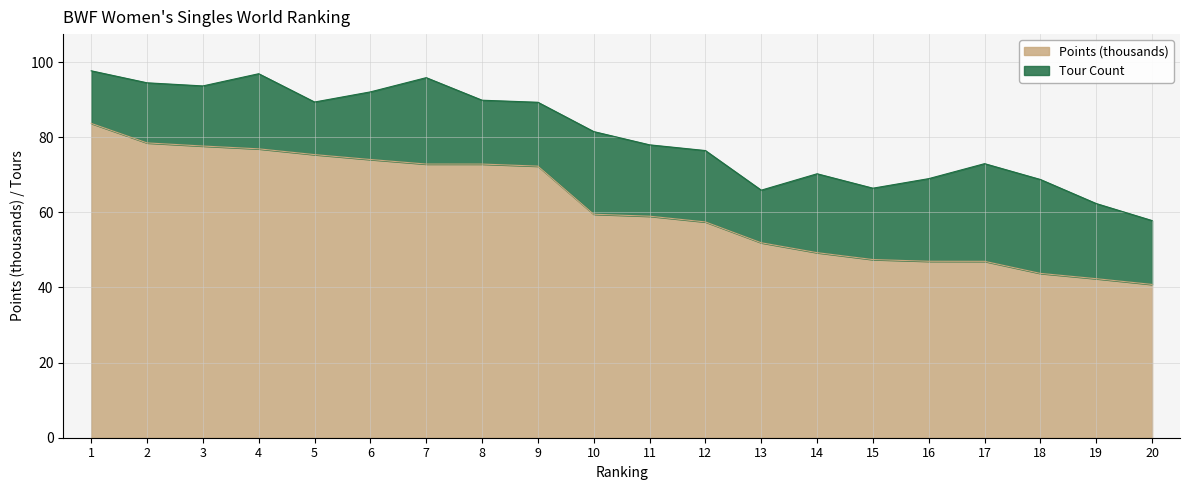

What is the difference between the maximum and minimum values?

42.9